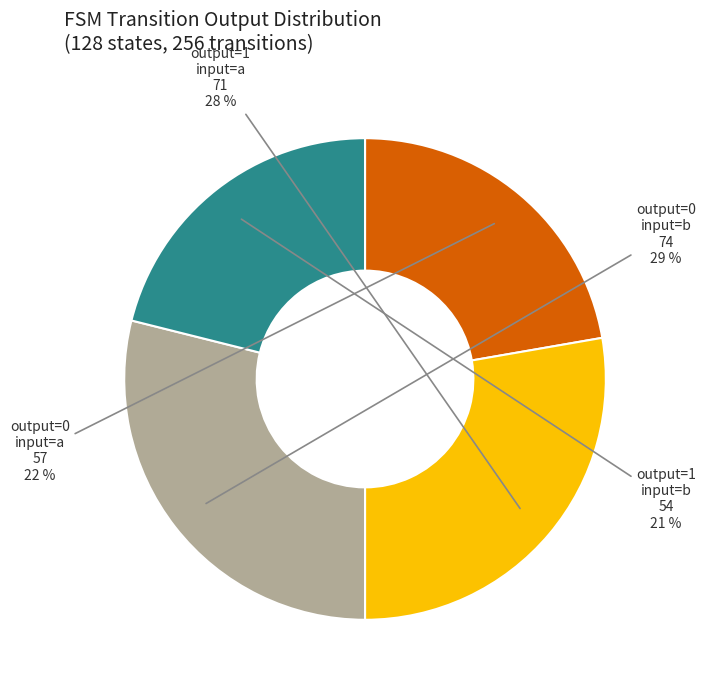

To the nearest percent, what is the average slice percentage?

25%